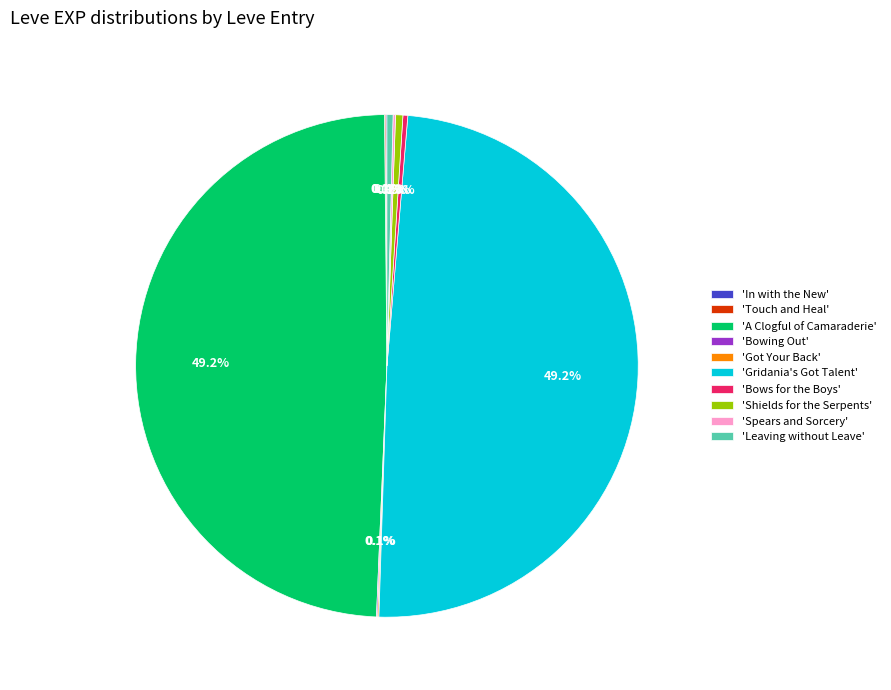

To the nearest percent, what is the difference between the largest and smallest slice percentages?

49%